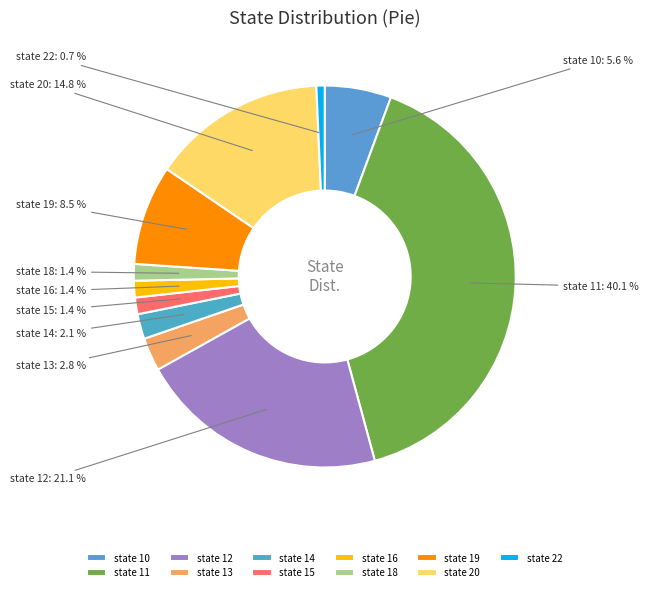

Which has a higher value, state 13 or state 11?

state 11